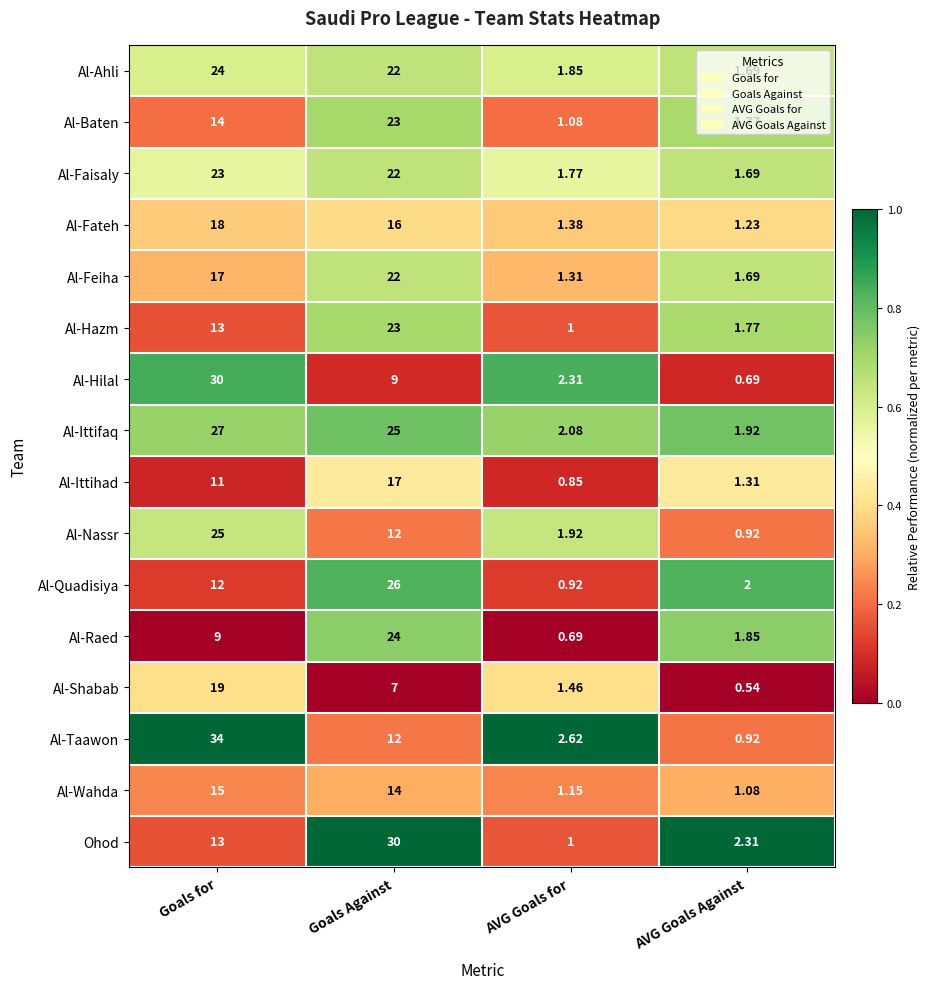

Between Goals for and AVG Goals for, which series saw the biggest shift?

Al-Taawon